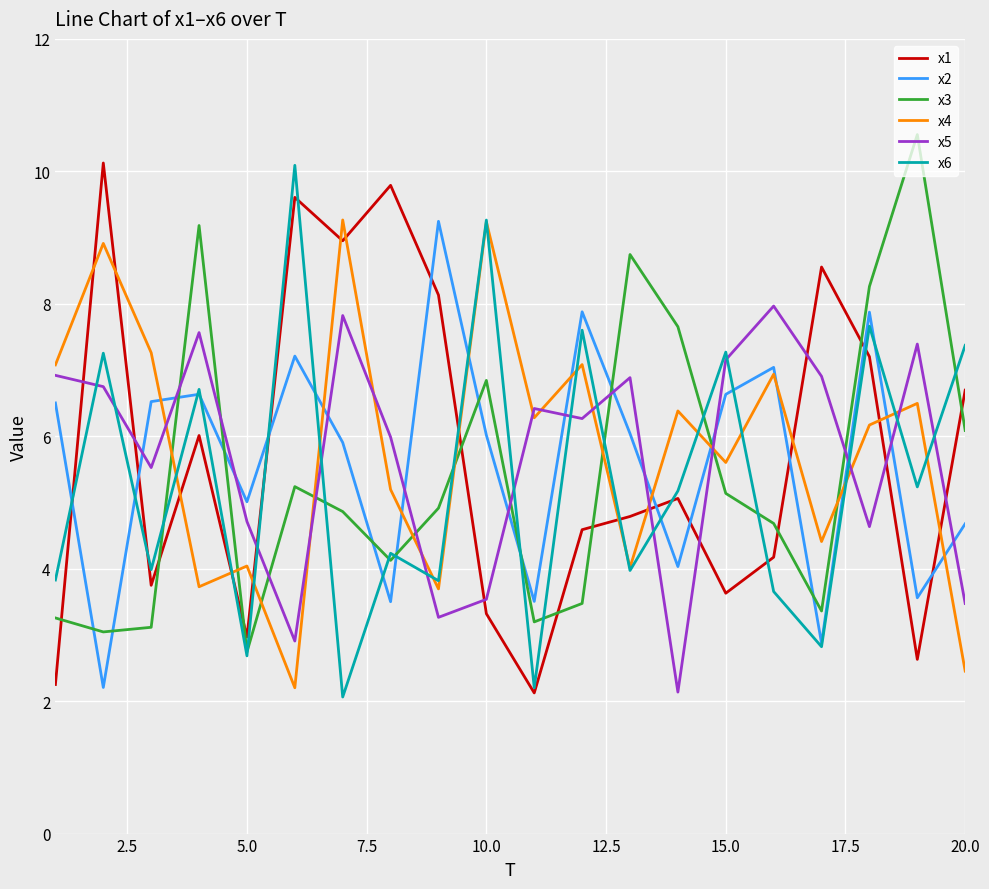

After their last crossing, which series has the higher values: x3 or x4?

x3